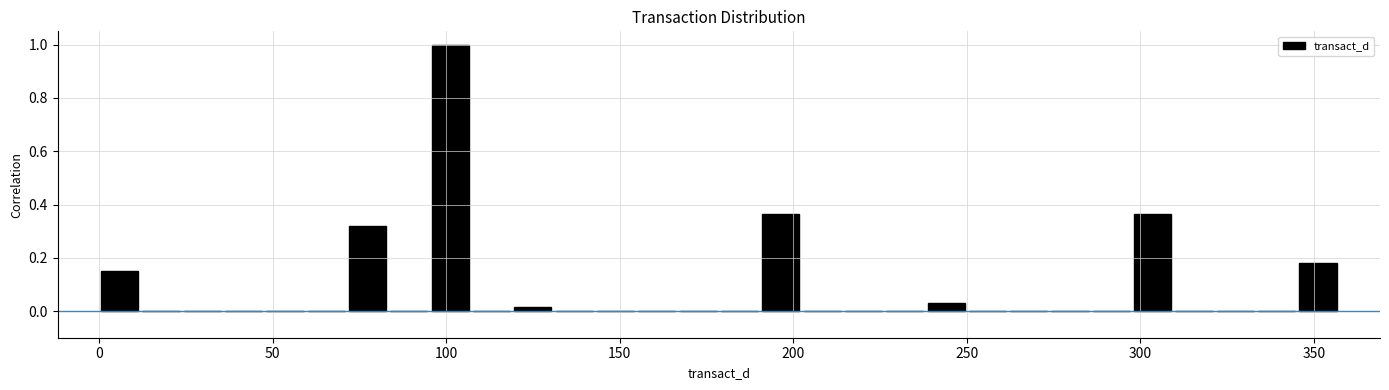

Around what value on the x-axis is the tallest bar? Give the approximate position of its centre, as read against the axis.

100